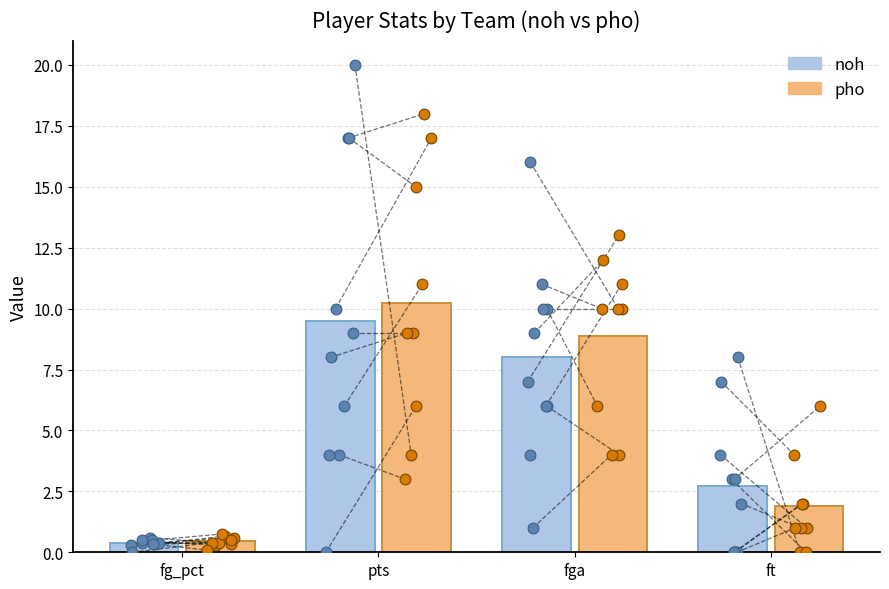

At which category is the sum across all series the highest?

pts